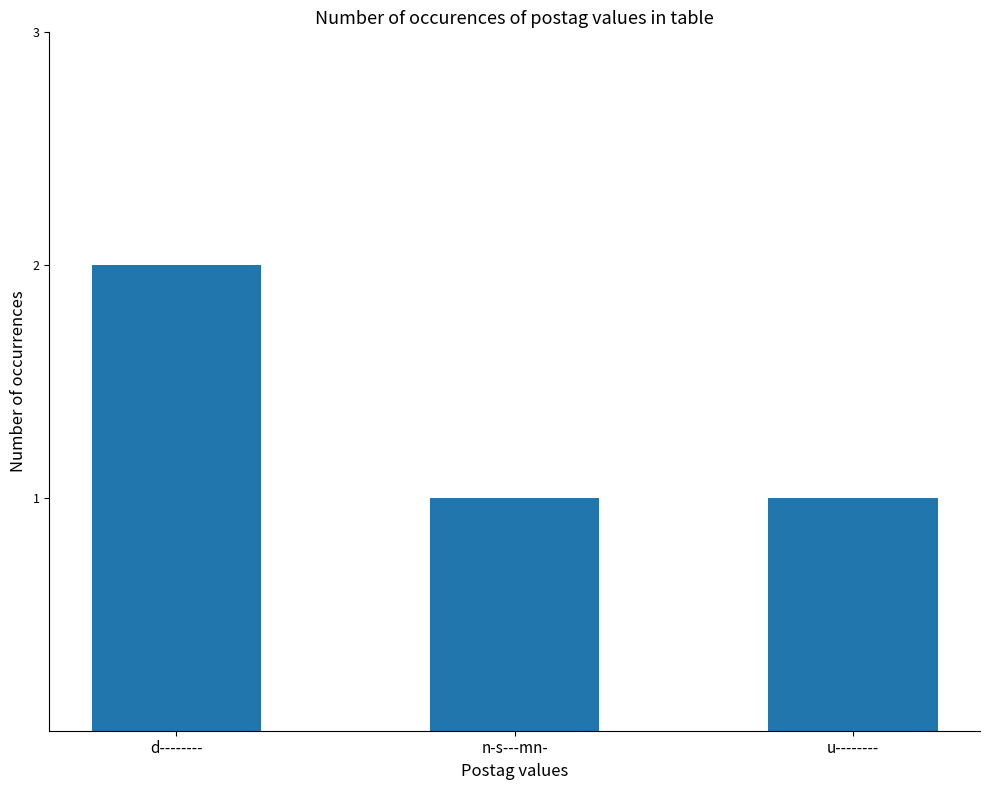

What is the ratio of the value at n-s---mn- to the value at u--------?

1.0